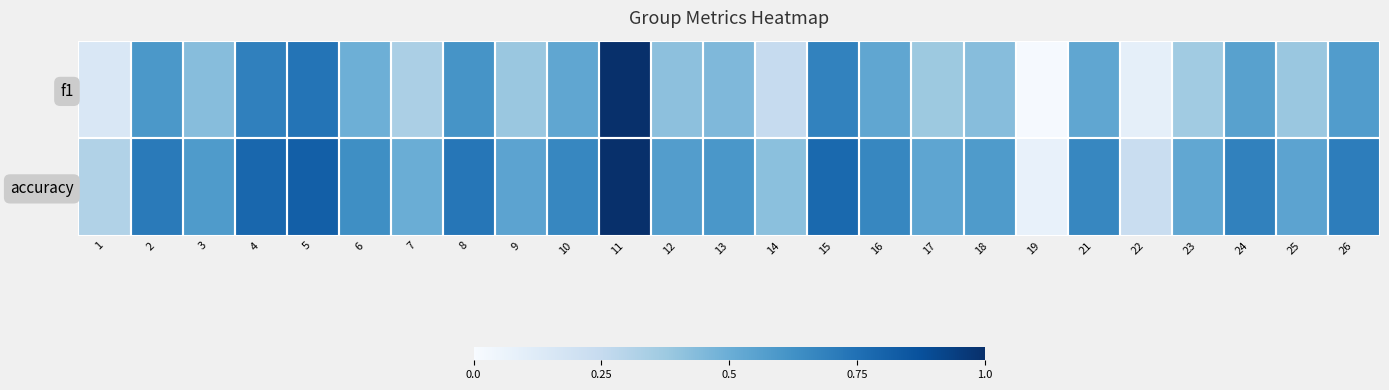

Which series has the largest total across all categories?

accuracy